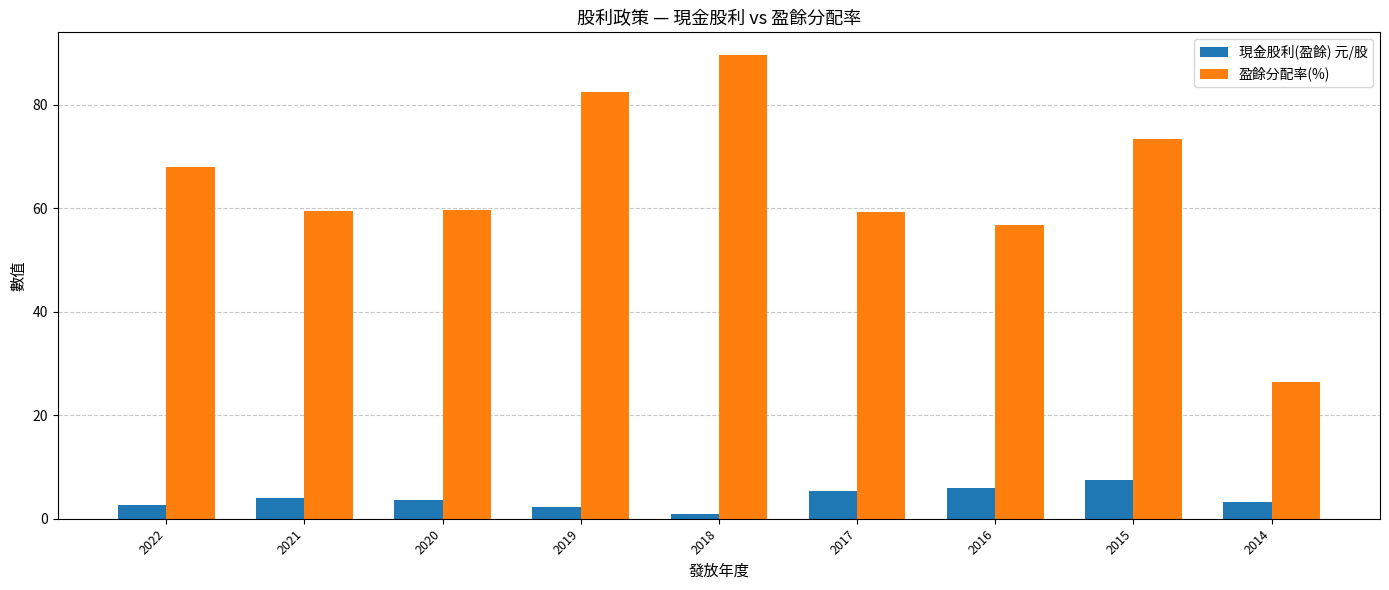

Count the number of categories in the chart.

9